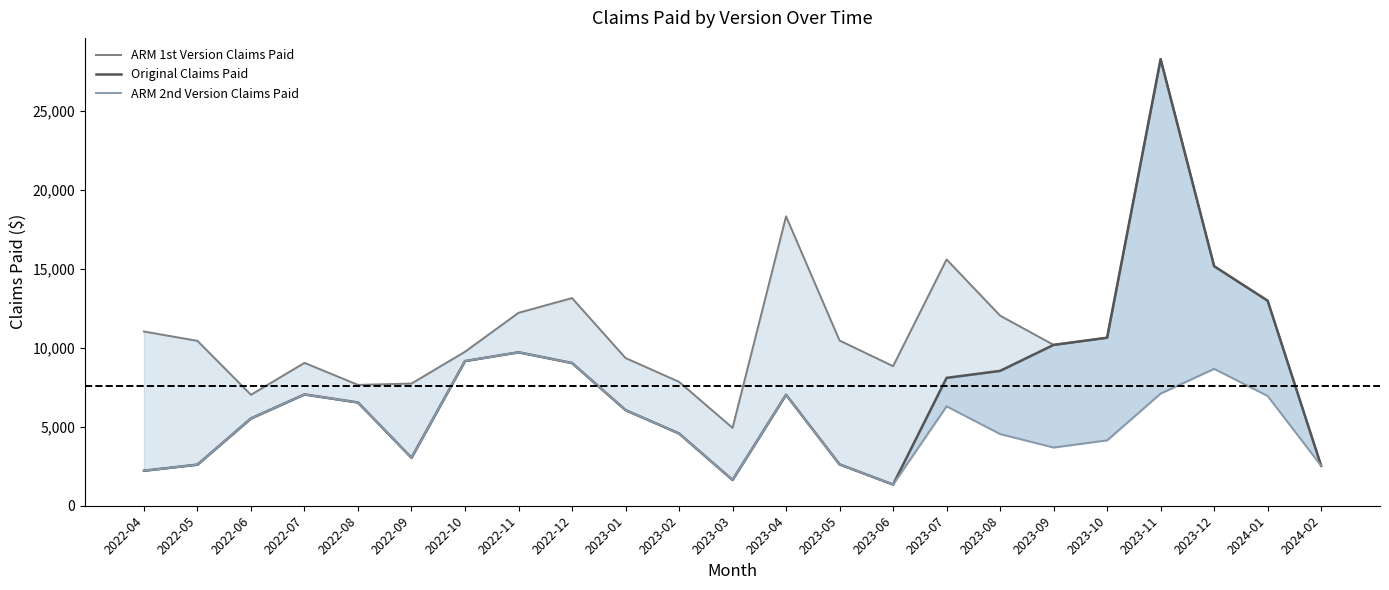

Reading left to right, transcribe all the data shown in this chart.

ARM 1st Version Claims Paid: 2022-04=11035.9	2022-05=10444.0	2022-06=7028.6	2022-07=9050.0	2022-08=7655.2	2022-09=7739.0	2022-10=9754.0	2022-11=12219.1	2022-12=13153.1	2023-01=9357.3	2023-02=7849.3	2023-03=4933.1	2023-04=18331.0	2023-05=10464.8	2023-06=8841.5	2023-07=15599.2	2023-08=12042.0	2023-09=10189.0	2023-10=10642.8	2023-11=28286.1	2023-12=15173.0	2024-01=12985.9	2024-02=2530.0
Original Claims Paid: 2022-04=2216.0	2022-05=2604.0	2022-06=5528.6	2022-07=7050.0	2022-08=6538.4	2022-09=3039.0	2022-10=9163.0	2022-11=9719.1	2022-12=9039.5	2023-01=6057.3	2023-02=4576.0	2023-03=1633.1	2023-04=7031.0	2023-05=2618.1	2023-06=1341.5	2023-07=8099.2	2023-08=8542.0	2023-09=10189.0	2023-10=10642.8	2023-11=28286.1	2023-12=15173.0	2024-01=12985.9	2024-02=2530.0
ARM 2nd Version Claims Paid: 2022-04=2216.0	2022-05=2604.0	2022-06=5528.6	2022-07=7050.0	2022-08=6538.4	2022-09=3039.0	2022-10=9163.0	2022-11=9719.1	2022-12=9039.5	2023-01=6057.3	2023-02=4576.0	2023-03=1633.1	2023-04=7031.0	2023-05=2618.1	2023-06=1341.5	2023-07=6299.2	2023-08=4542.0	2023-09=3689.0	2023-10=4142.8	2023-11=7106.0	2023-12=8673.0	2024-01=6953.0	2024-02=2530.0